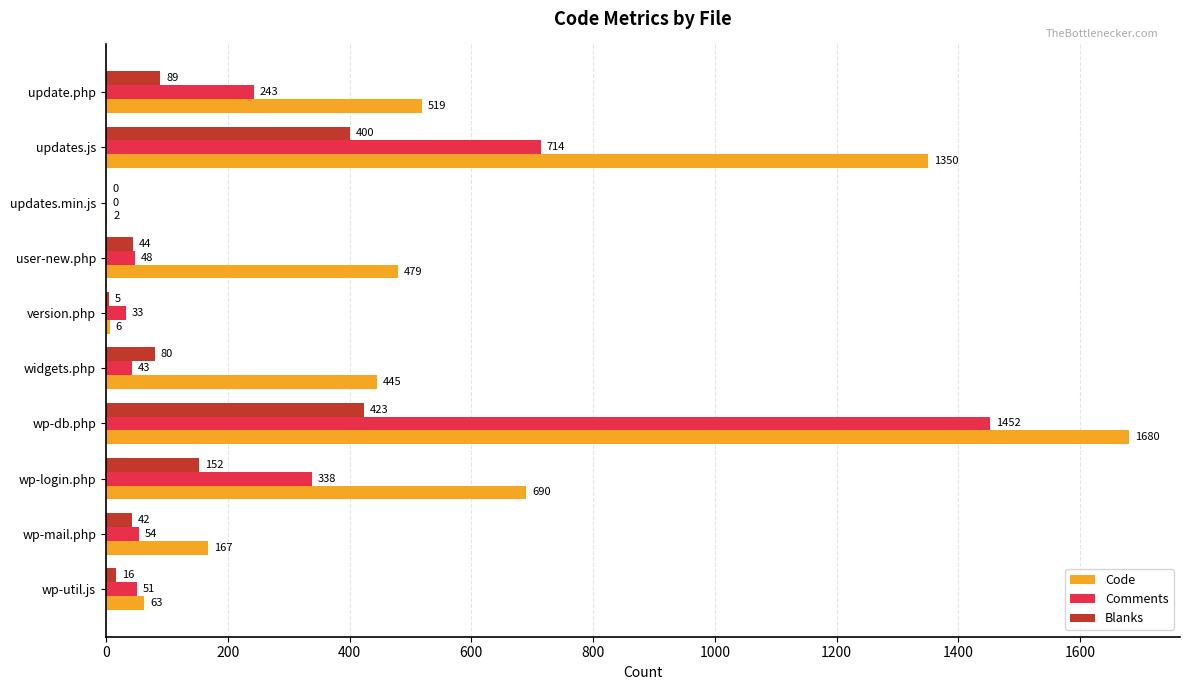

What is the greatest value displayed?

1680